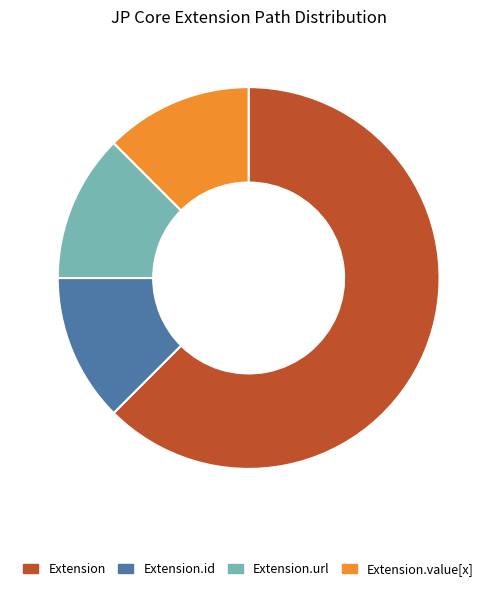

Which slice represents more than half of the pie?

Extension